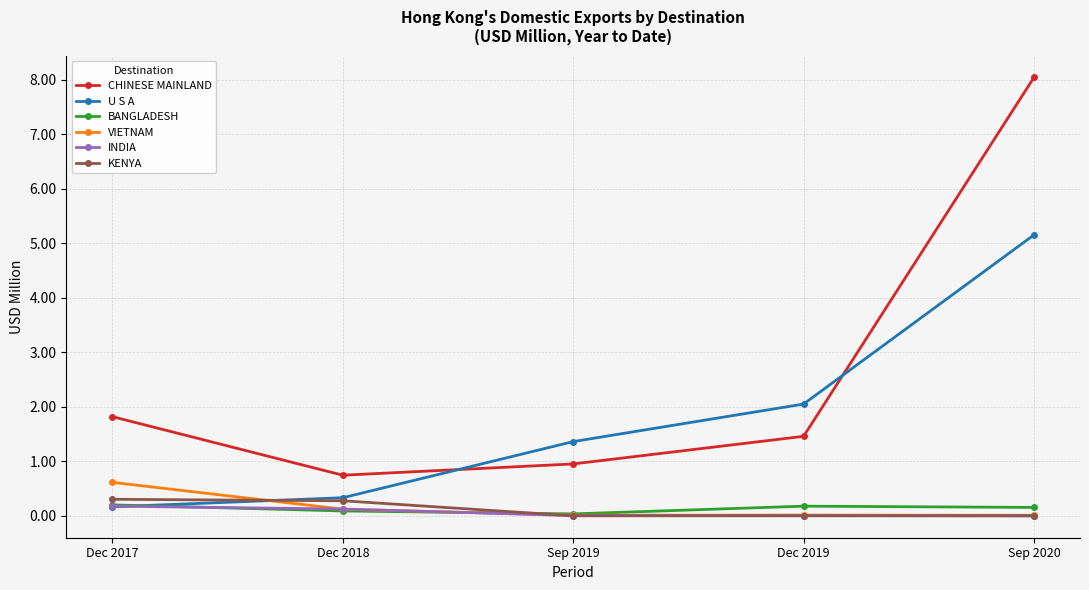

Where does the CHINESE MAINLAND series first go above 1?

Dec 2017